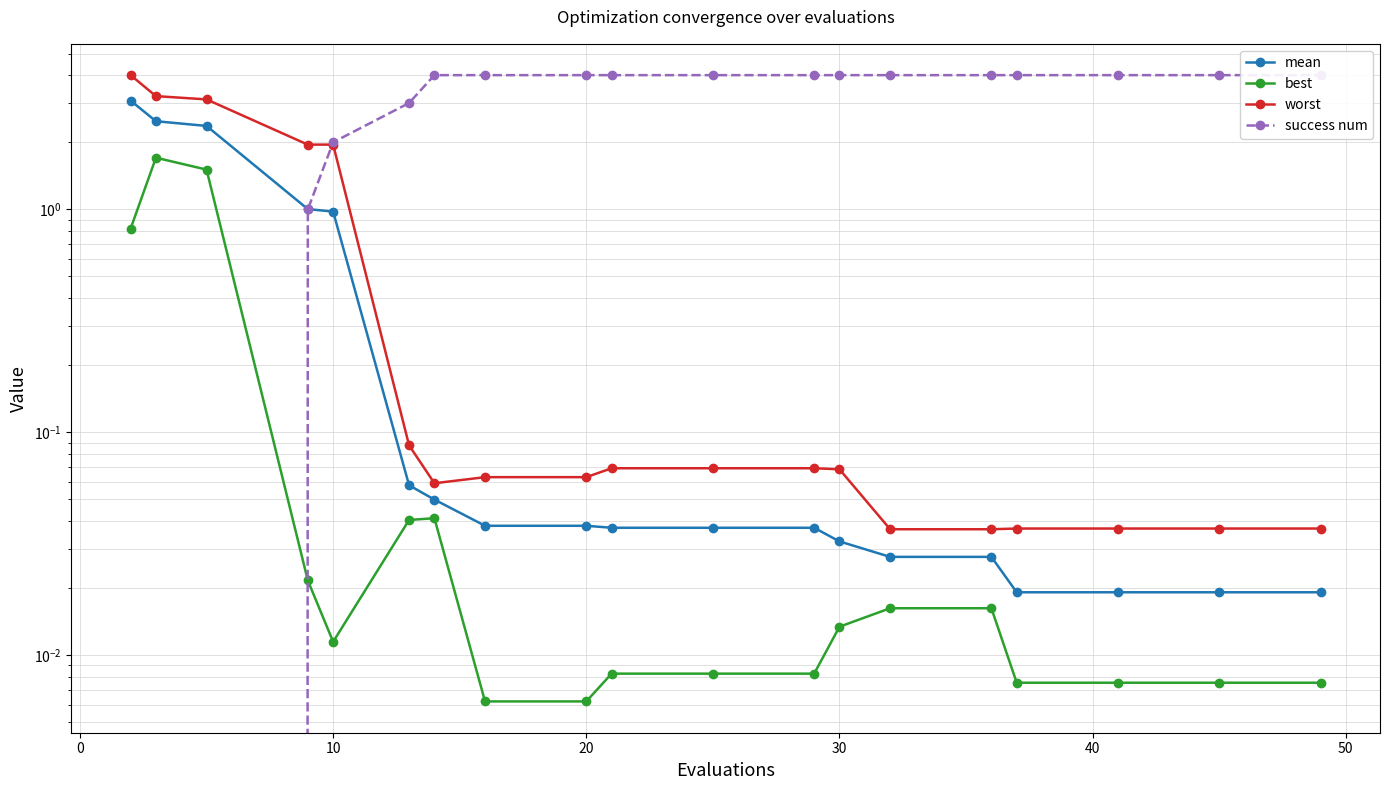

The success num series shows 0.3 at 20. True or false?

False